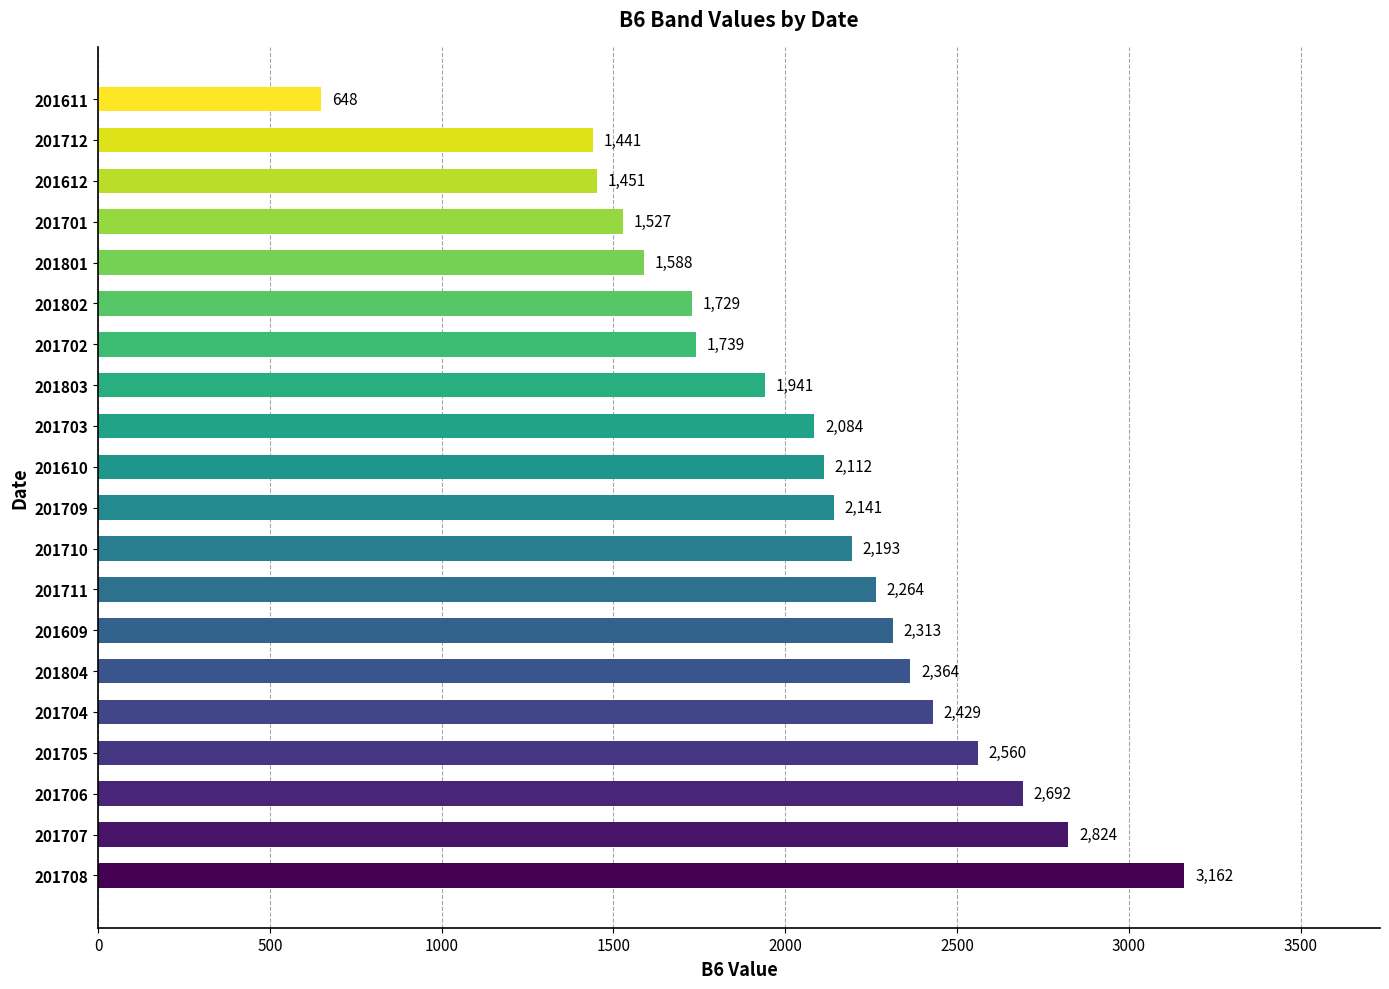

Which category has the lowest value across all series?

201611